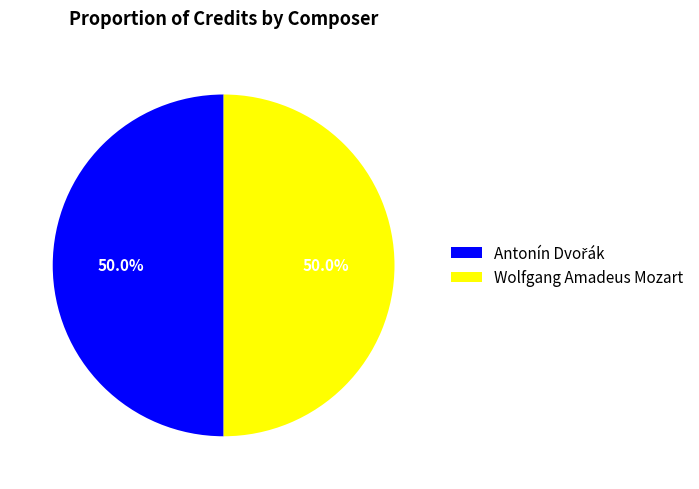

How much of the chart is everything except Wolfgang Amadeus Mozart?

50.0%